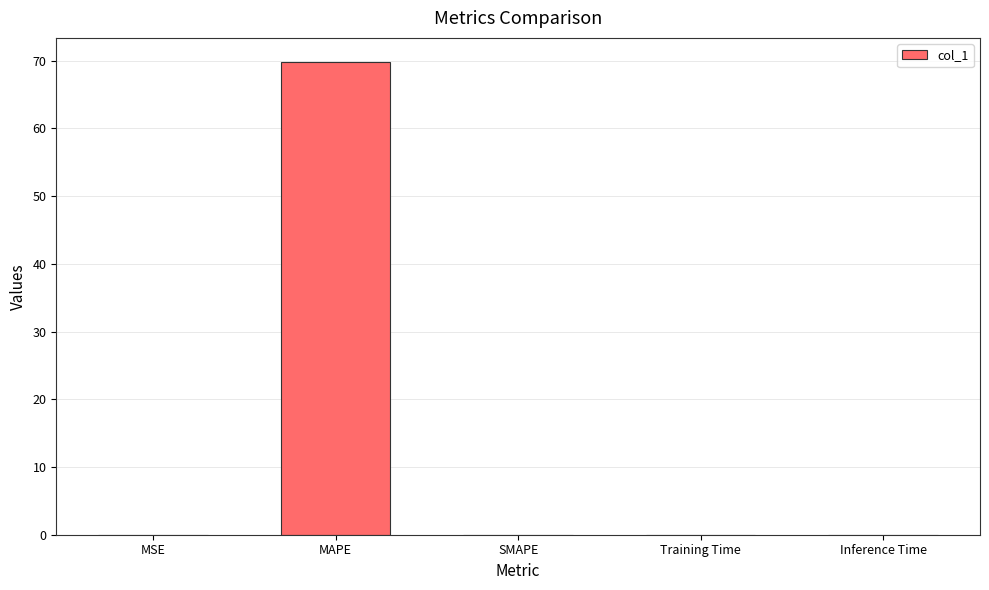

Which has a higher value, MAPE or MSE?

MAPE